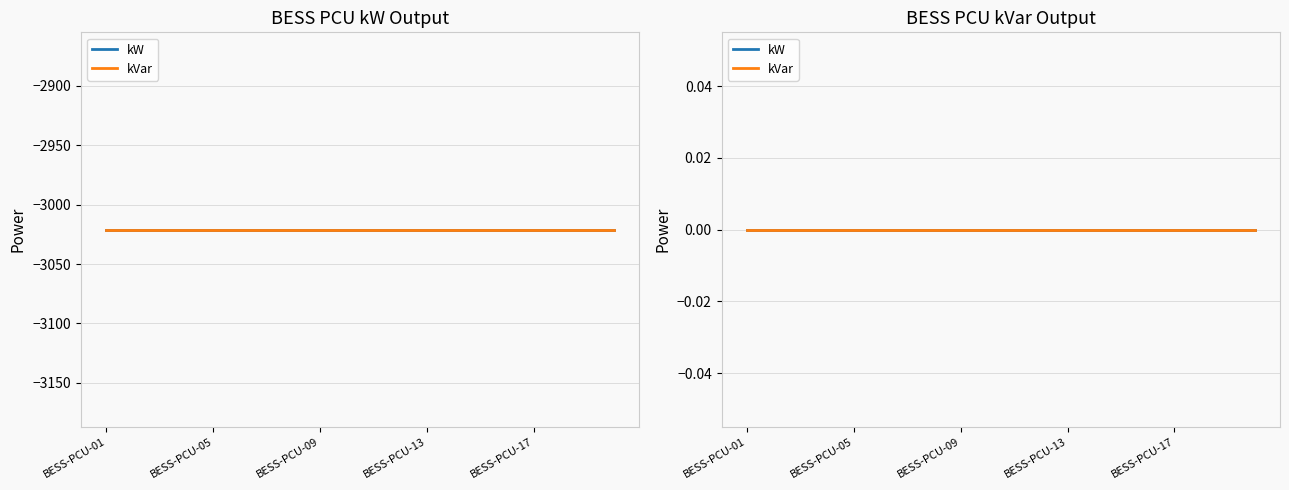

List the series in order of their overall mean, lowest first.

kW, kVar